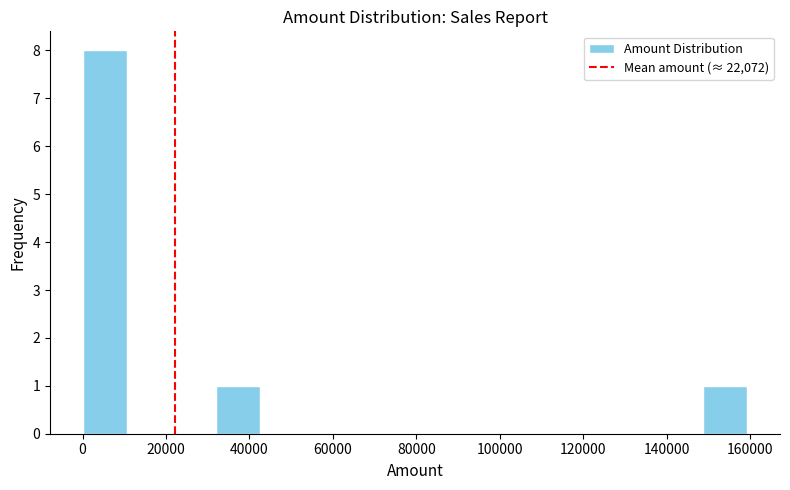

Reading left to right, transcribe this chart: for each bar, give the range it covers on the x-axis and its height. Neither the bar edges nor the heights are printed on the chart, so give them approximately, as read against the axes.

0 to 10000: 8
10000 to 22000: 0
22000 to 32000: 0
32000 to 42000: 1
42000 to 54000: 0
54000 to 64000: 0
64000 to 74000: 0
74000 to 84000: 0
84000 to 96000: 0
96000 to 106000: 0
106000 to 116000: 0
116000 to 128000: 0
128000 to 138000: 0
138000 to 148000: 0
148000 to 160000: 1